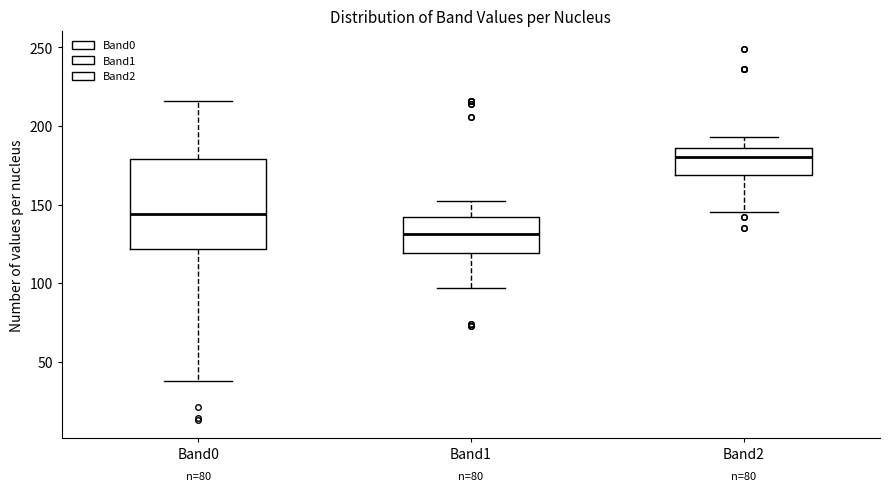

Reading left to right, read every box against the y-axis: the position of its median line, the range the box covers, and the ends of its whiskers. The values are not printed on the chart, so give them approximately, as read against the axis.

Band0: median 145, box 120 to 180, whiskers 40 to 215
Band1: median 130, box 120 to 140, whiskers 95 to 150
Band2: median 180, box 170 to 185, whiskers 145 to 195